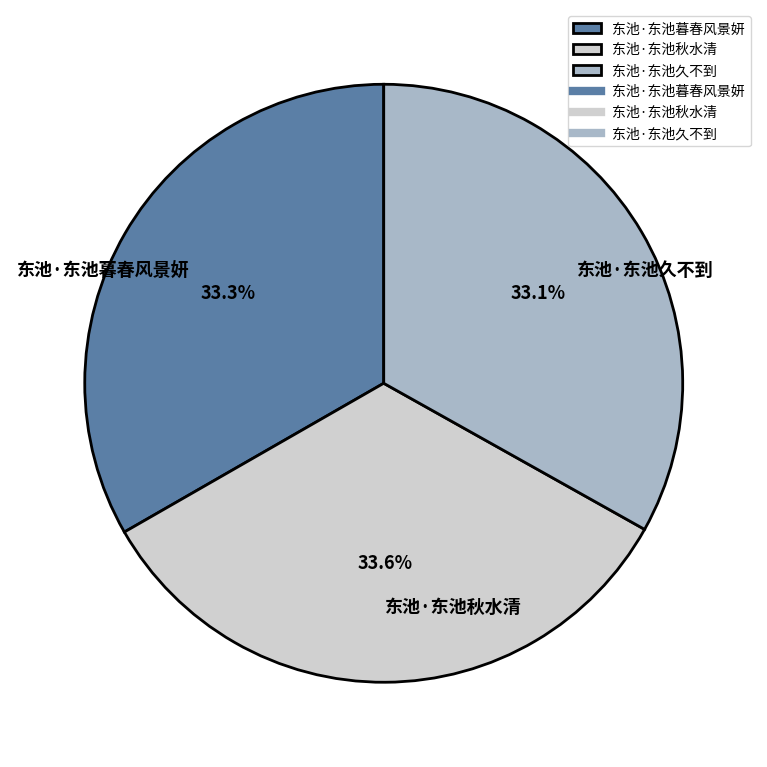

Approximately how many times larger is the value at 东池·东池久不到 compared to 东池·东池秋水清?

1.0